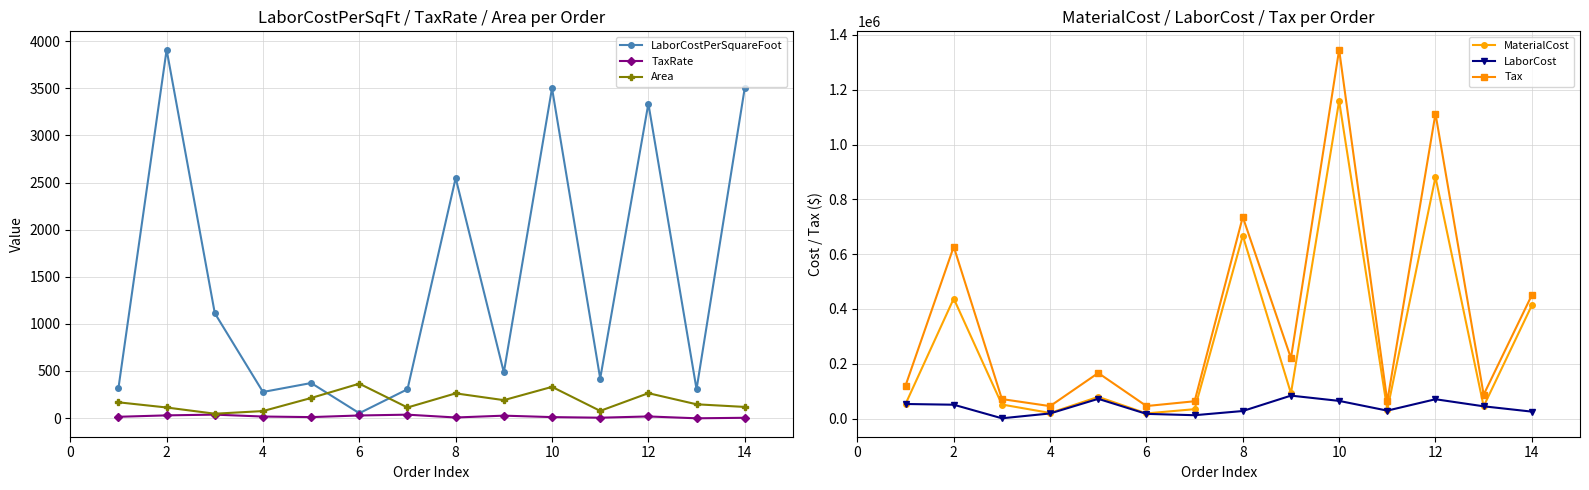

Which series has the widest spread of values?

Tax